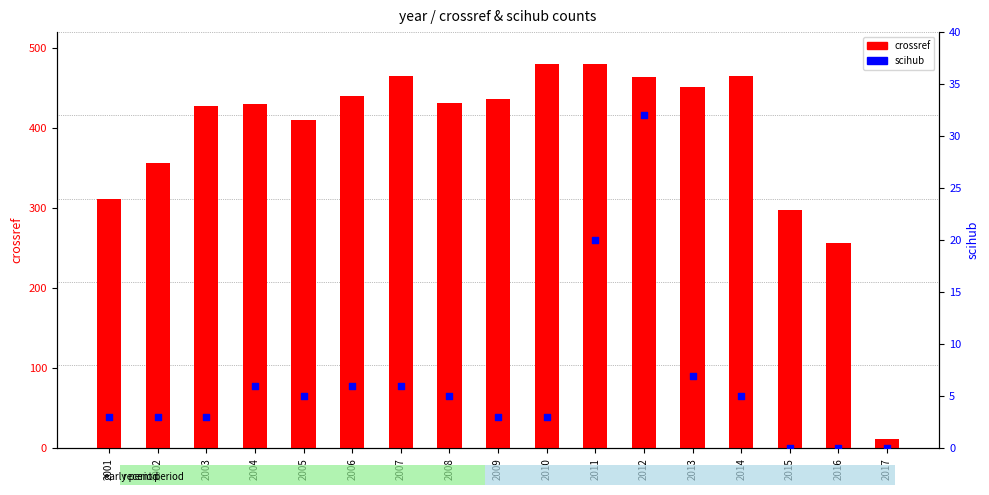

Is the value of crossref at 2009 greater than the value of scihub at 2010?

Yes